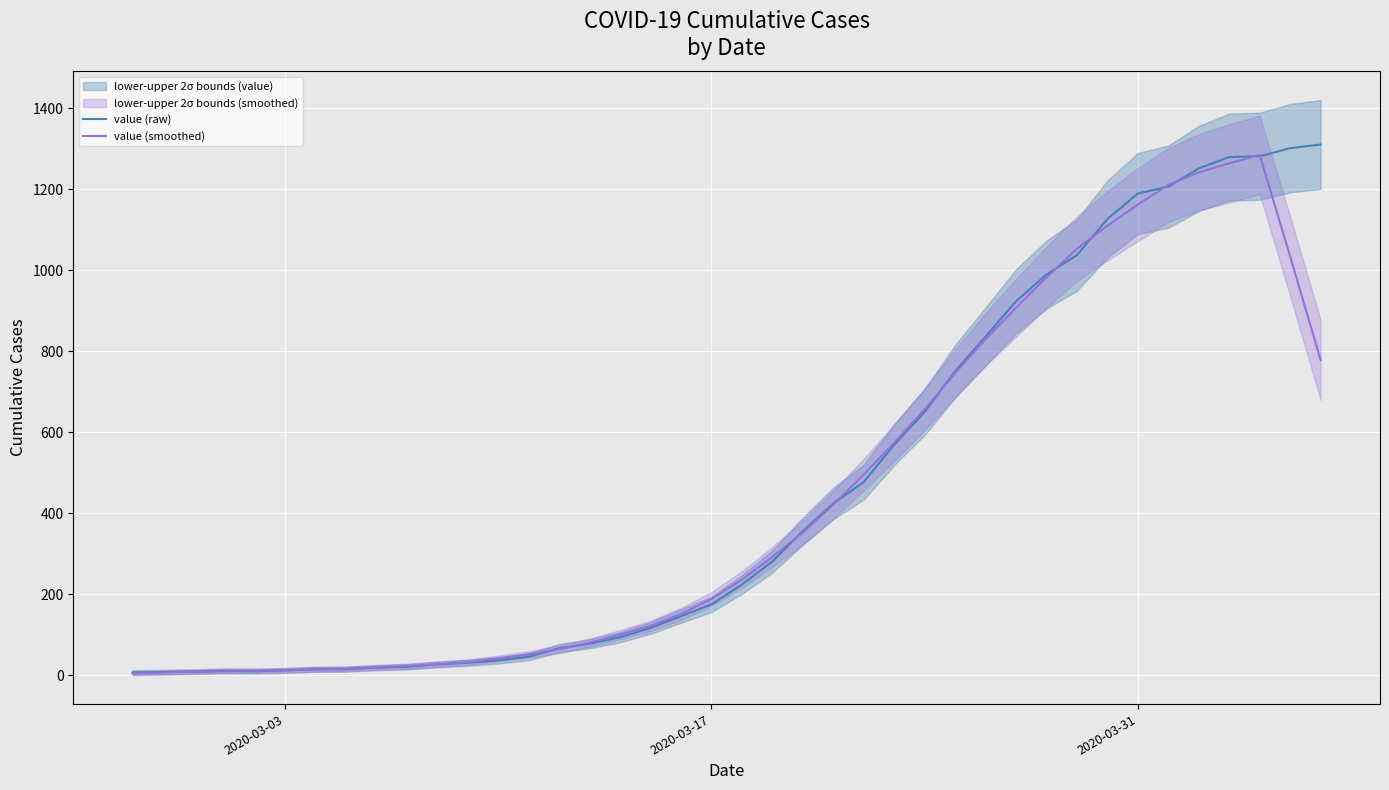

What is the highest value of the value (smoothed) series?

1284.4